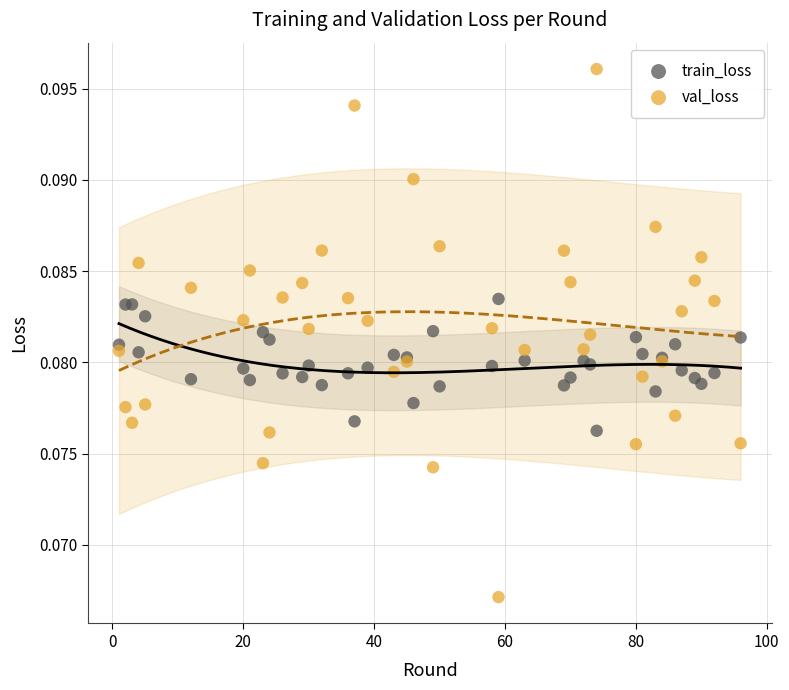

Which series reaches the minimum Y coordinate?

val_loss